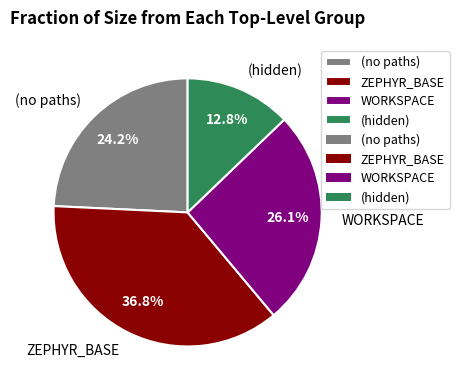

Which slice is the largest?

ZEPHYR_BASE